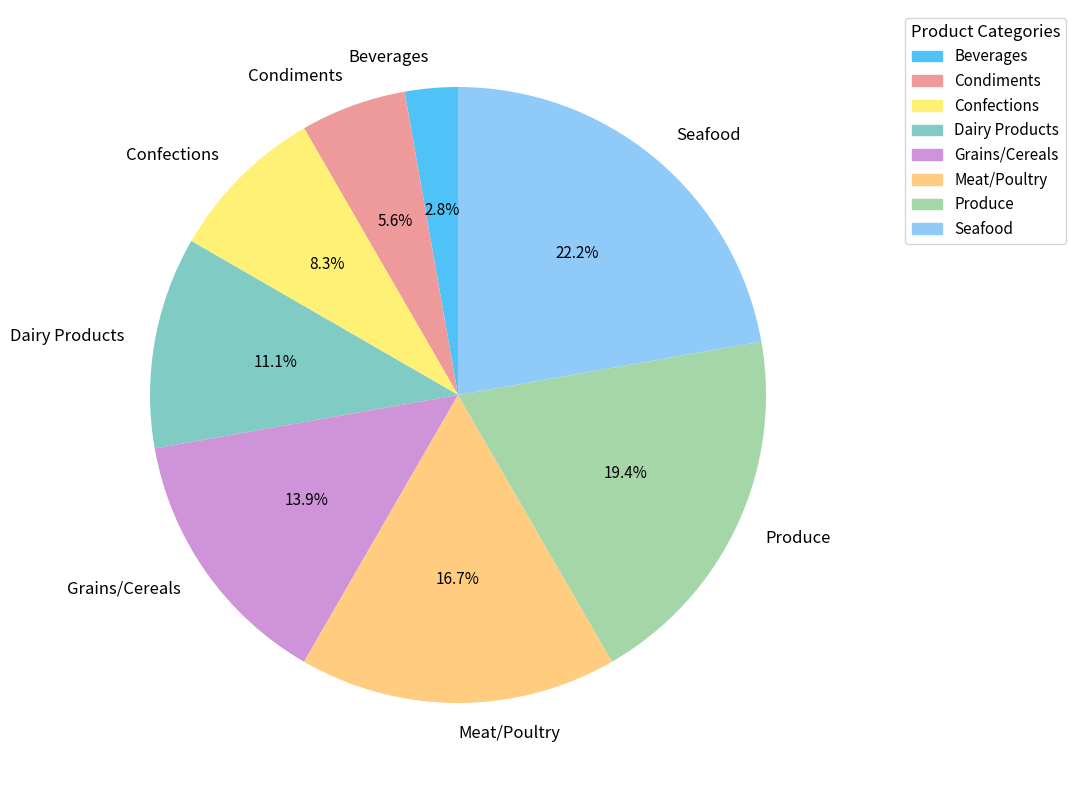

The Meat/Poultry slice represents 17% of the pie. True or false?

True